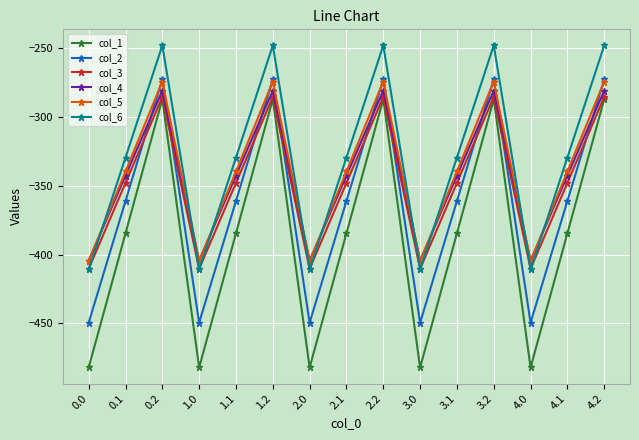

The col_4 series shows -419.5 at 3.2. True or false?

False